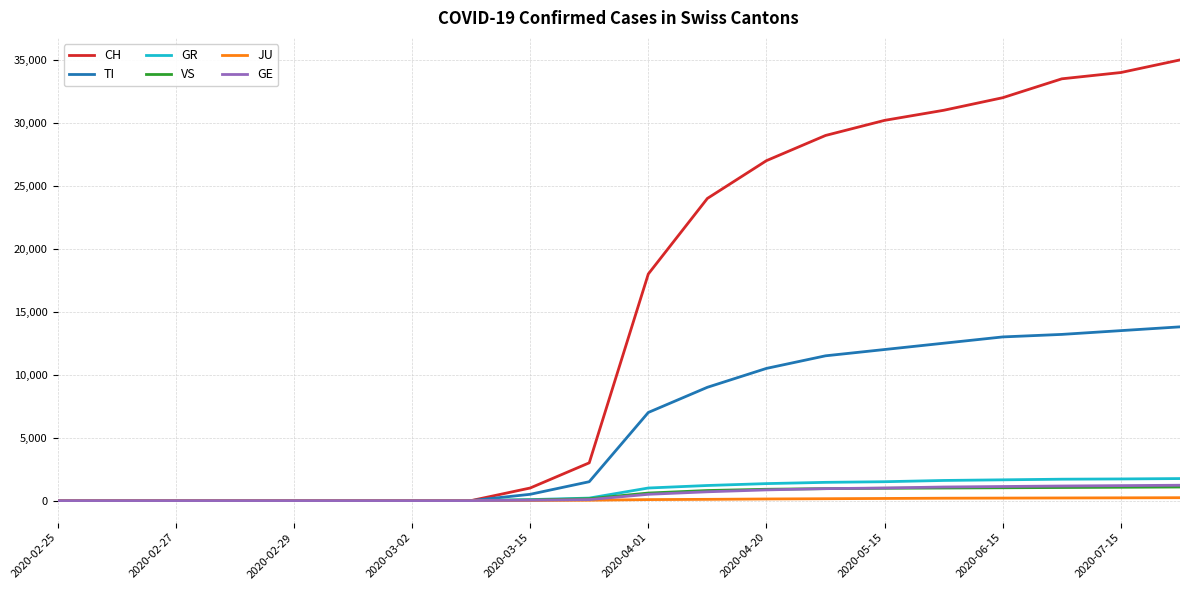

Which series has the widest spread of values?

CH